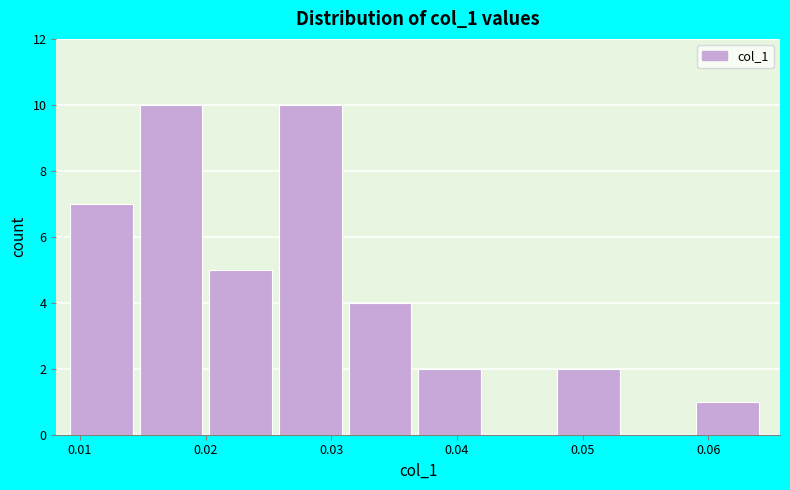

What is the height of the bar covering 0.020 to 0.026 on the x-axis? Neither the bar edges nor the heights are printed on the chart, so give them approximately, as read against the axes.

5